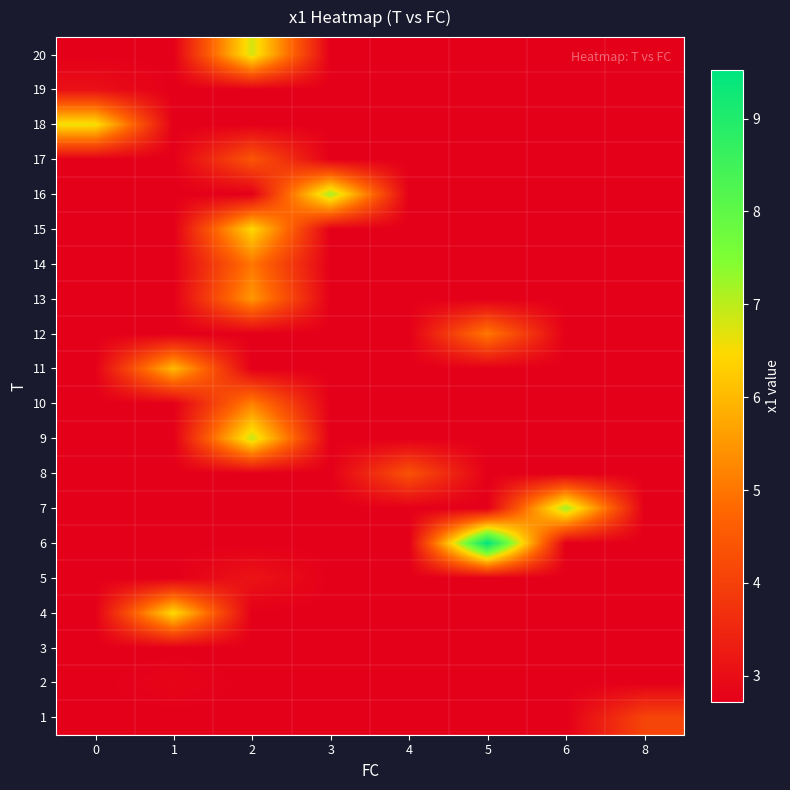

What is the total value across all series at 5?

63.5